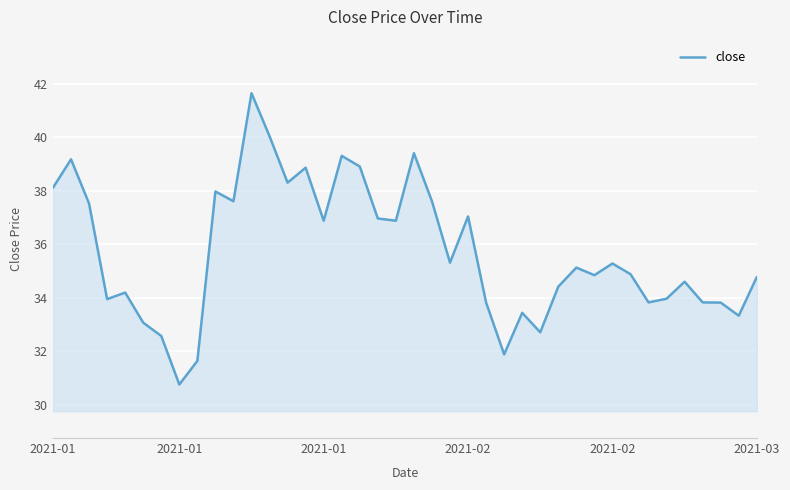

What is the greatest value displayed?

41.6